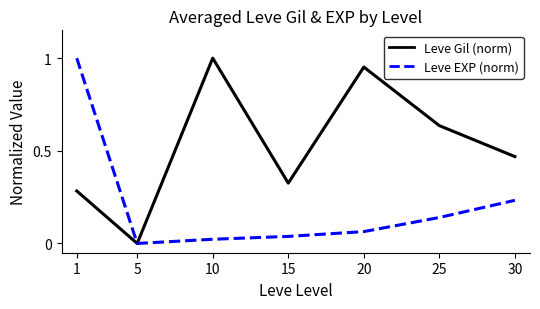

Which series has the largest total across all categories?

Leve Gil (norm)